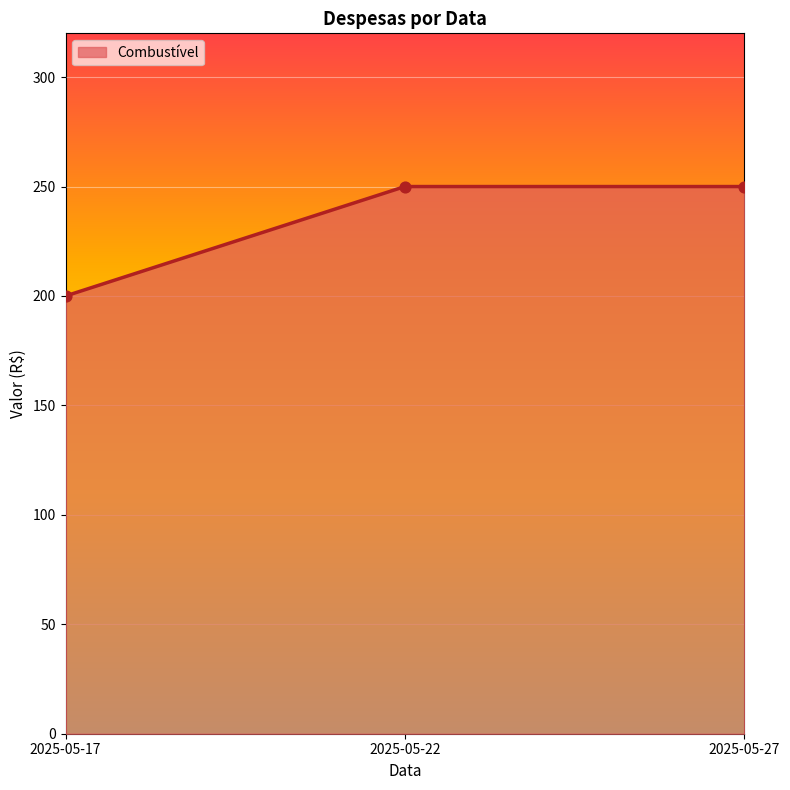

Which has a higher value, 2025-05-22 or 2025-05-17?

2025-05-22